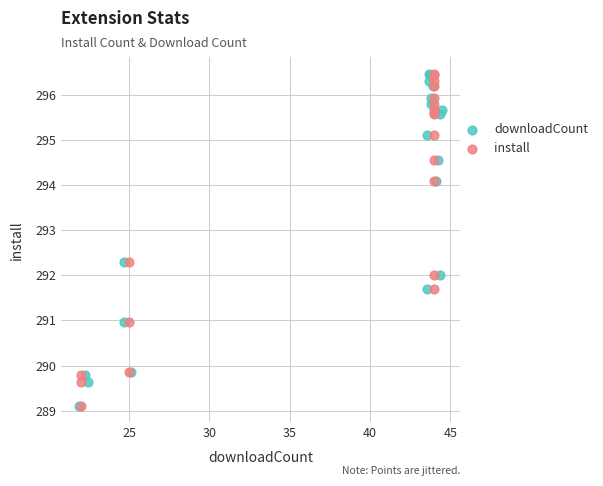

What are all the series names shown in the legend?

downloadCount, install